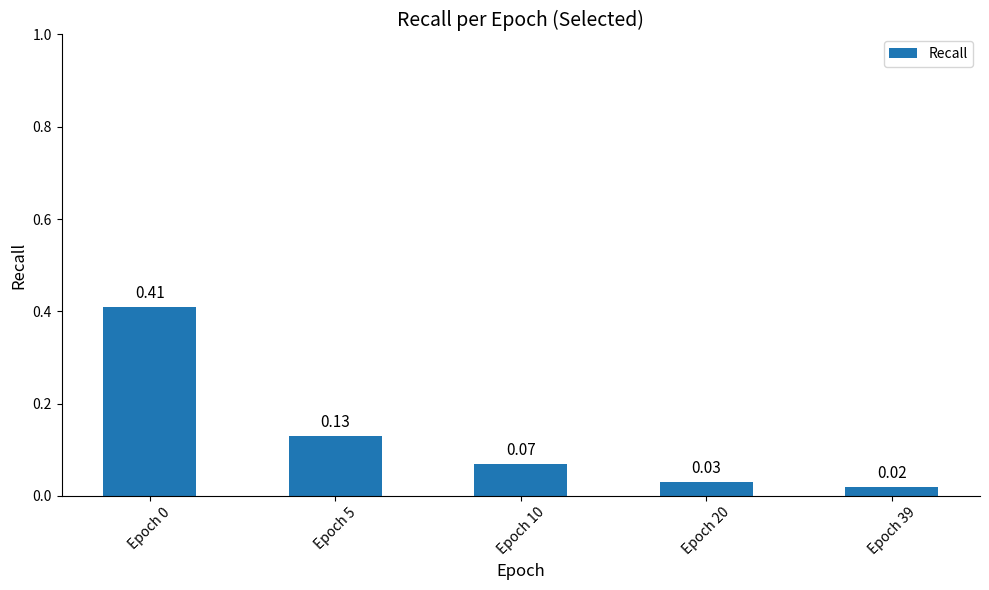

At which category does the chart reach its minimum across all series?

Epoch 39